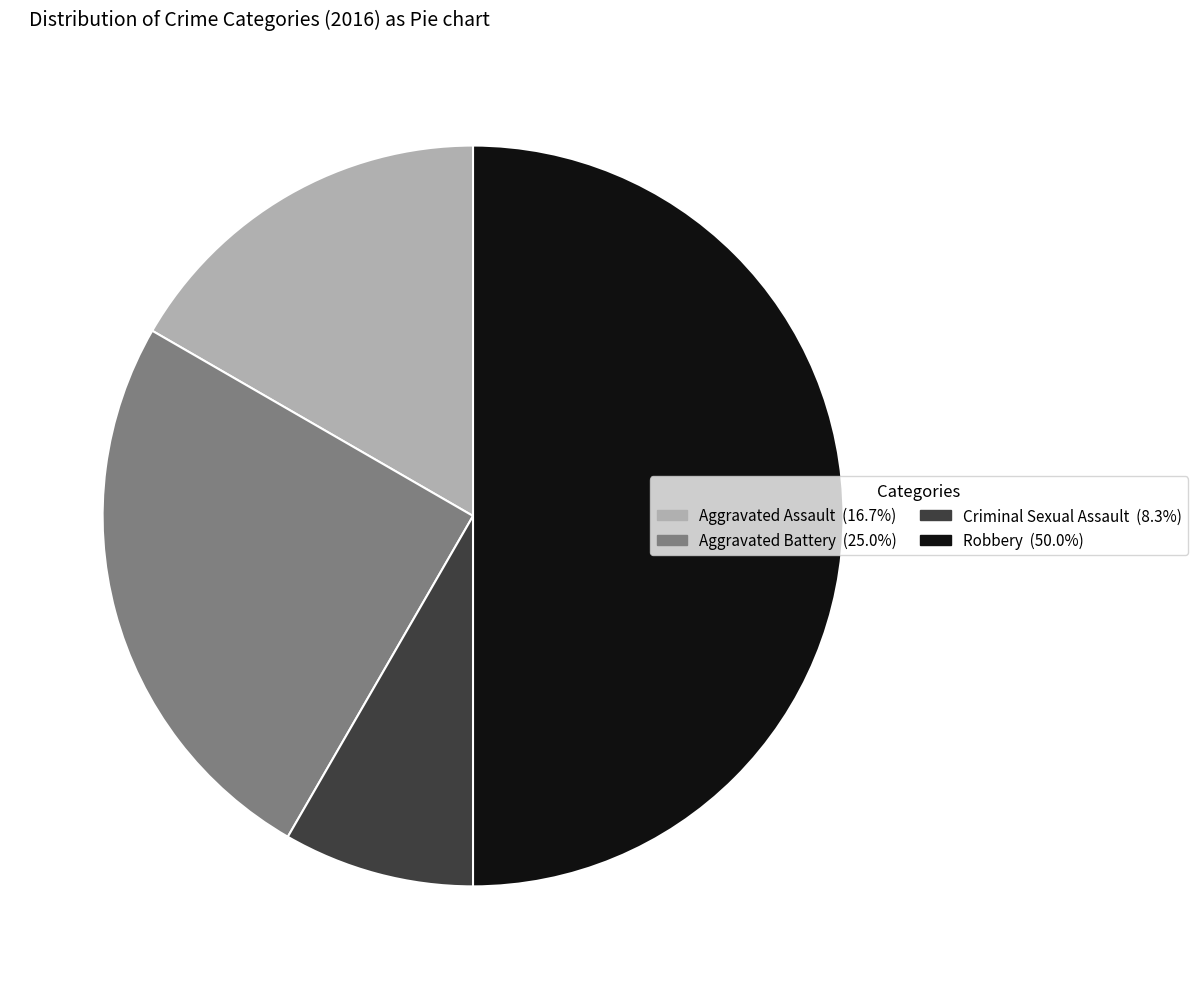

True or false: Criminal Sexual Assault accounts for 19% of the total.

False